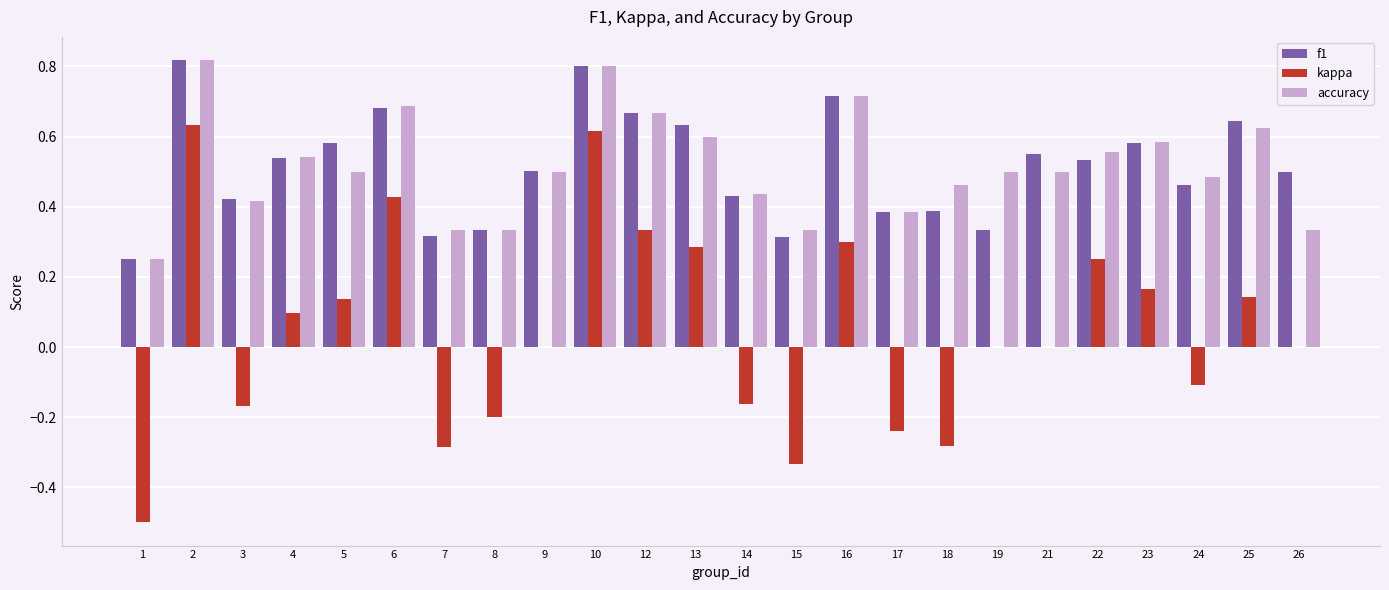

The accuracy series shows 0.7 at 16. True or false?

True